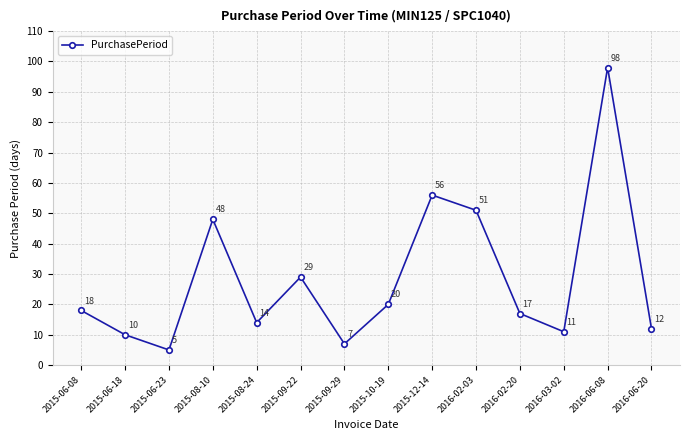

What is the change in value from 2015-06-08 to 2015-06-18?

-8